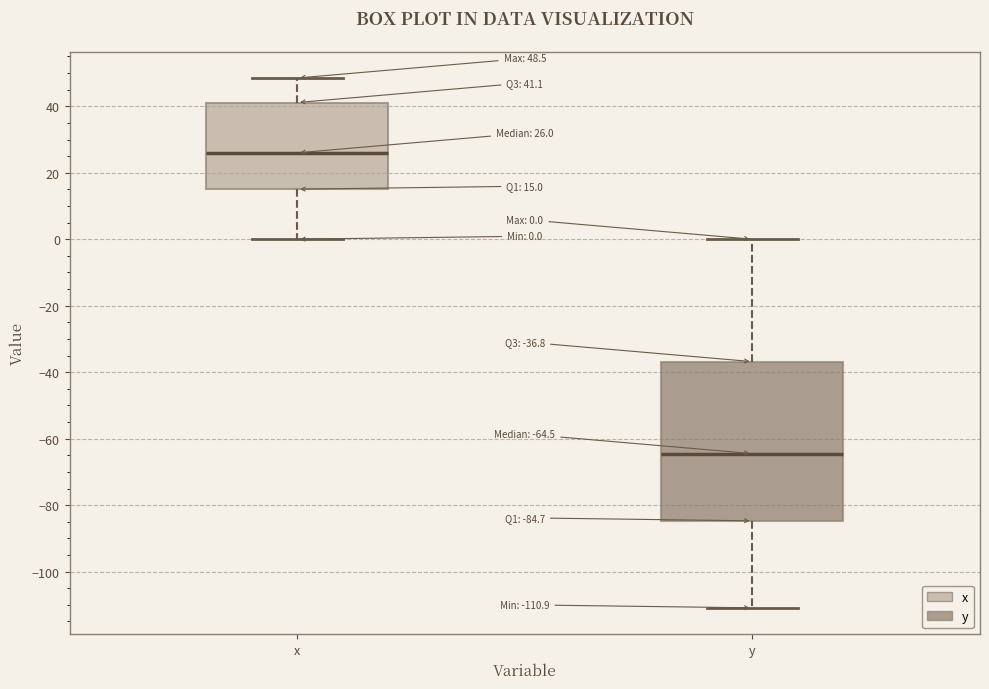

Comparing the boxes themselves (not the whiskers), which one is the tallest?

y